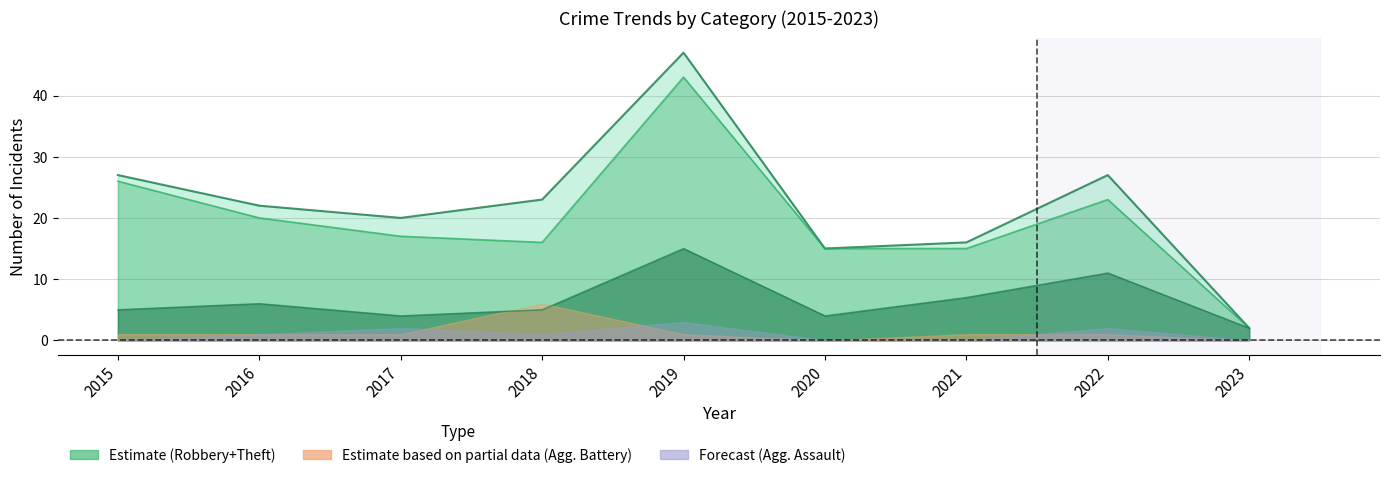

What is the average value of the Aggravated Assault series?

1